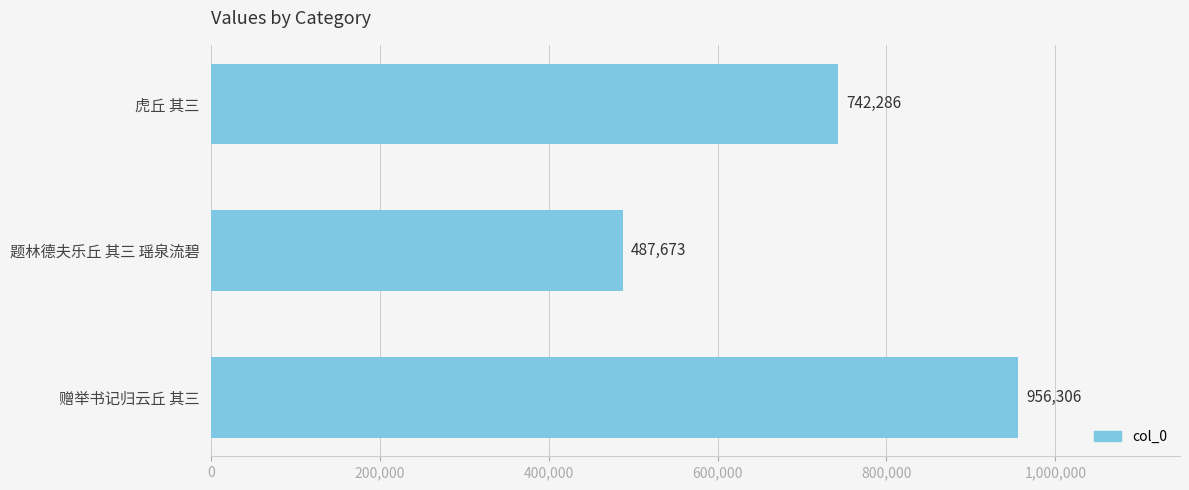

What is the label of the 3rd bar from the top?

赠举书记归云丘 其三